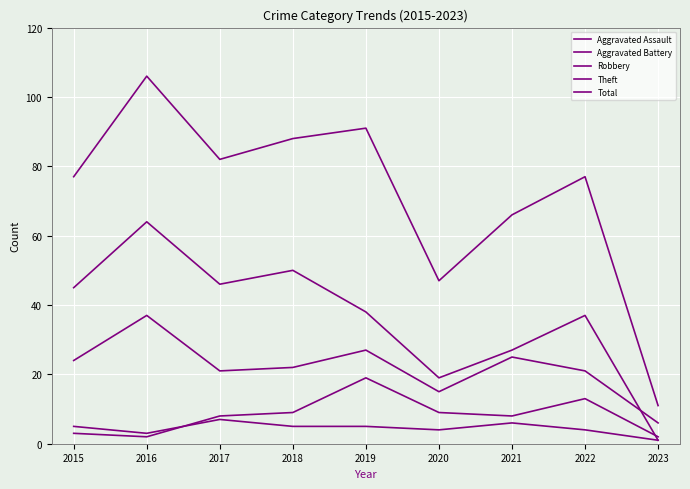

At 2023, list the series in order from smallest to largest.

Aggravated Assault, Theft, Aggravated Battery, Robbery, Total